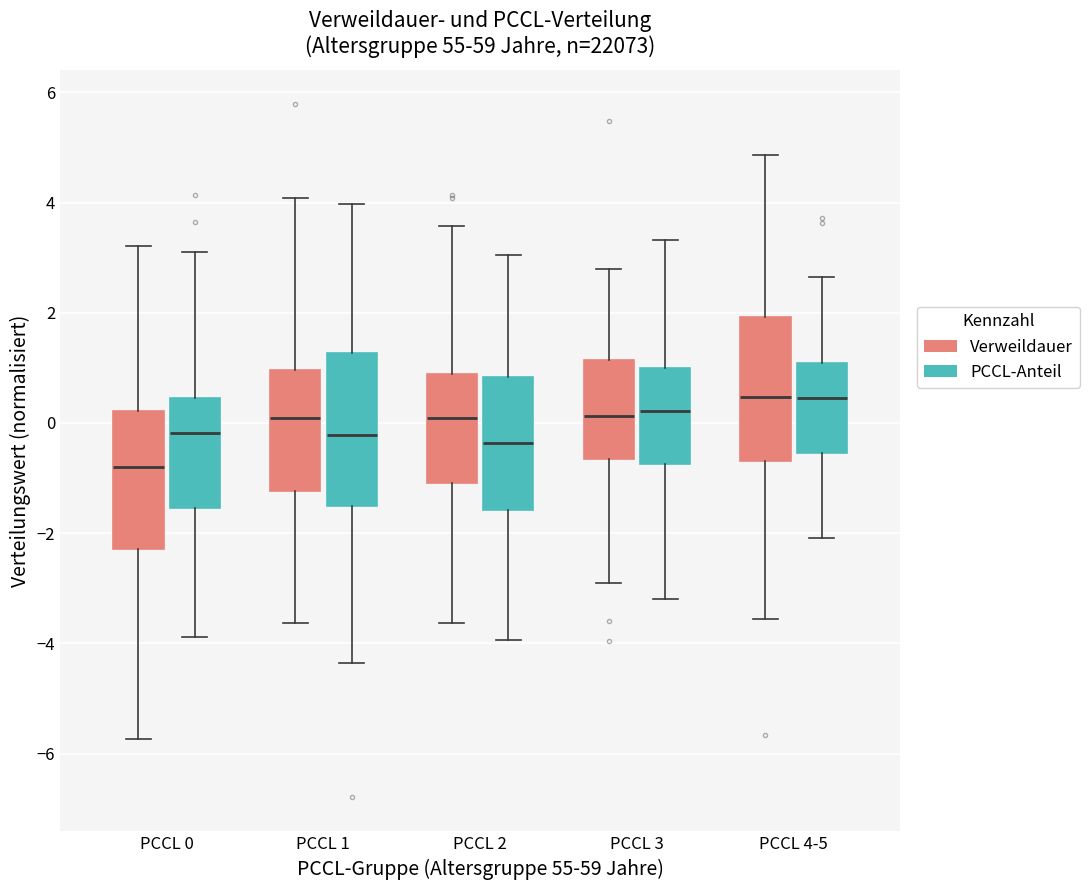

Where does the upper whisker of the box for PCCL 4-5 (Verweildauer) end on the y-axis? The values are not printed on the chart, so give them approximately, as read against the axis.

4.8